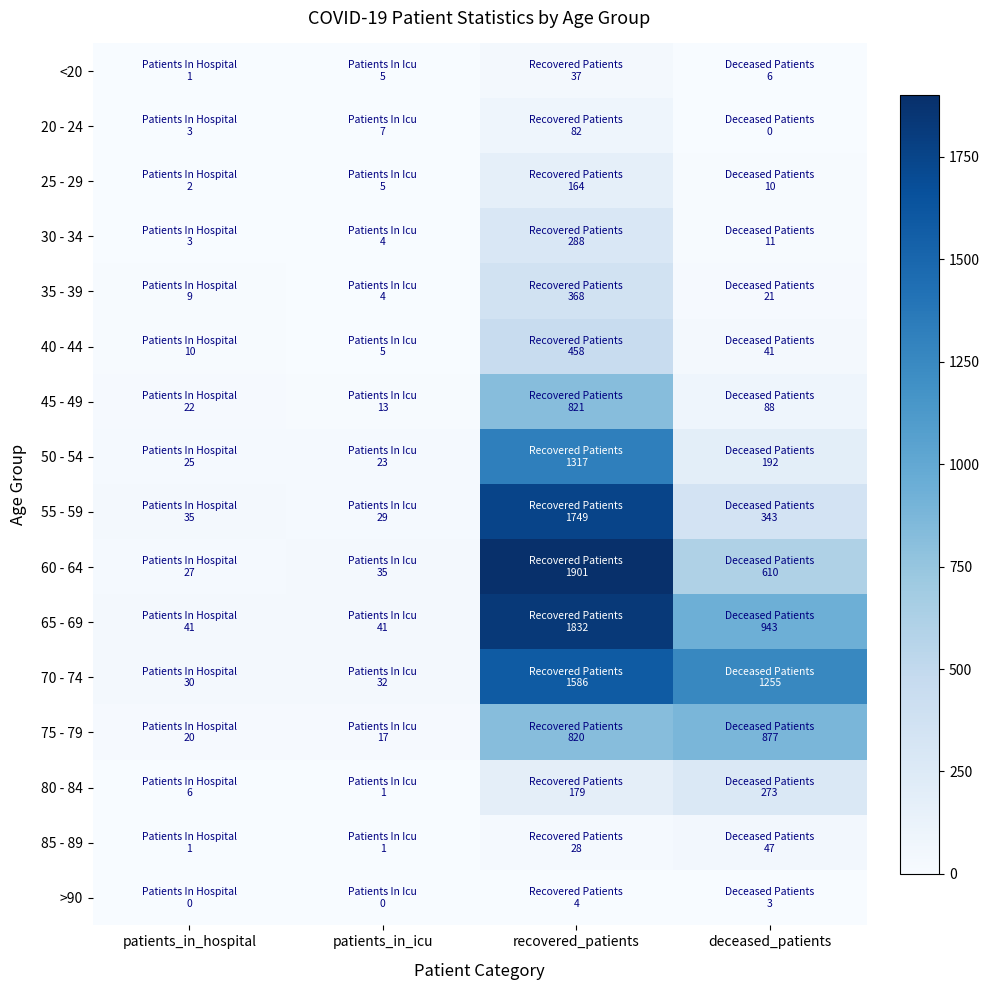

What is the maximum value shown in the chart?

1901